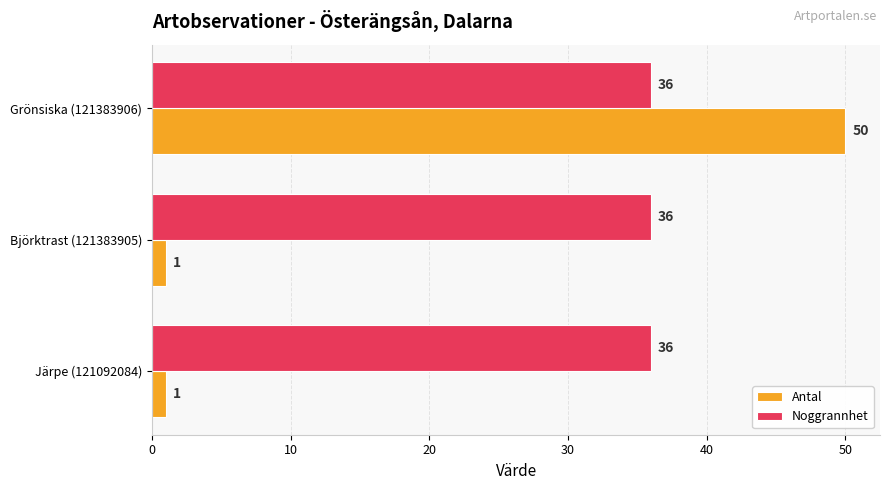

At which category is the sum across all series the highest?

Grönsiska (121383906)